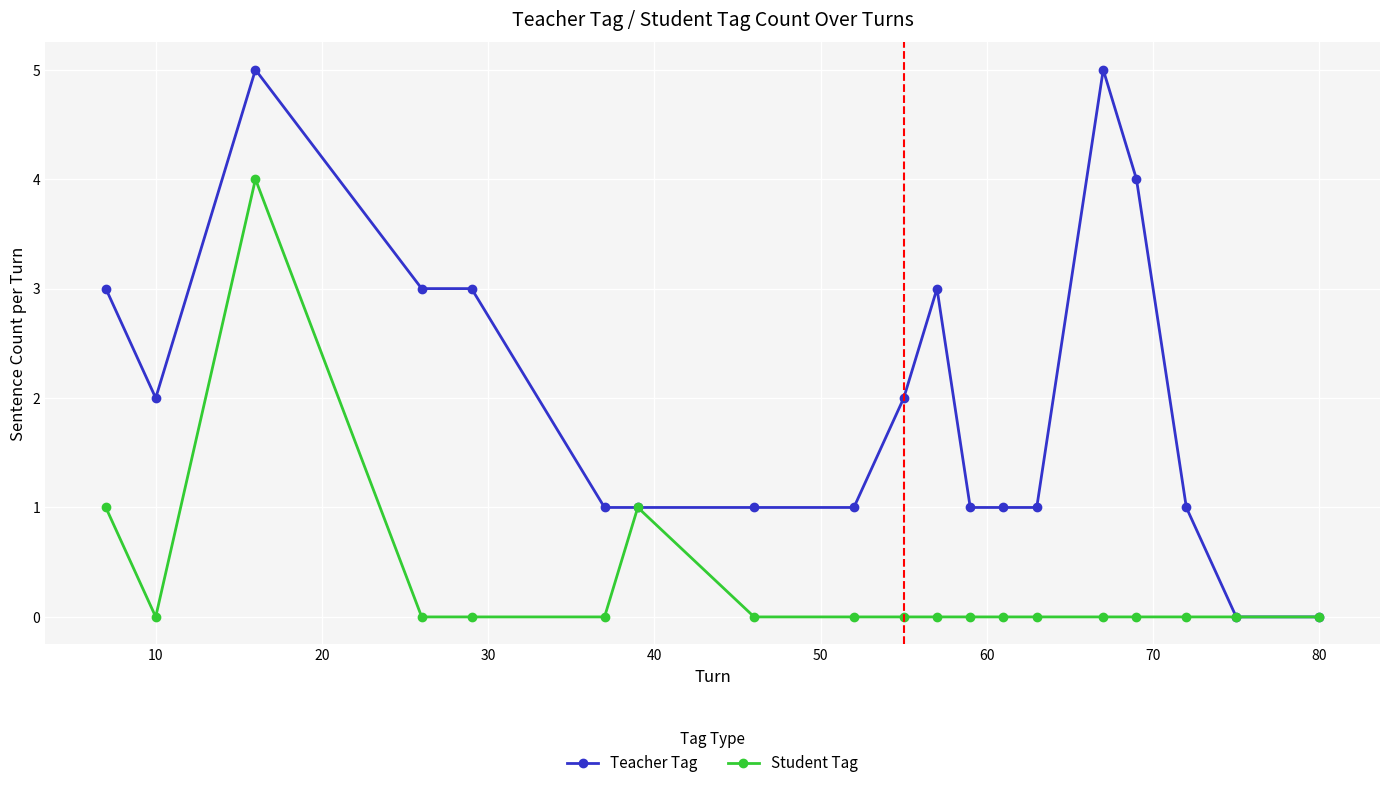

What is the greatest value displayed?

5